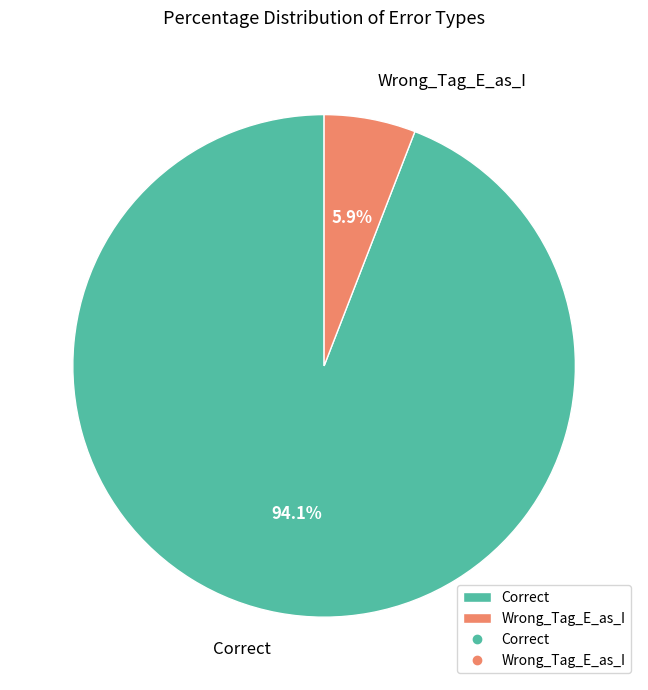

To the nearest percent, what is the combined percentage of Wrong_Tag_E_as_I and Correct?

100%